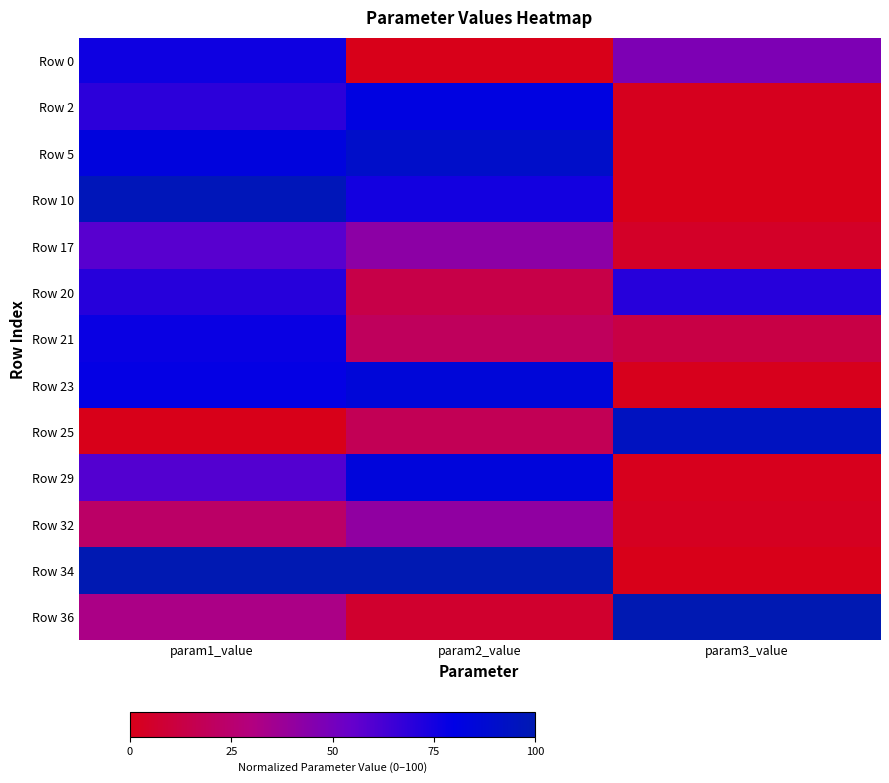

Rank the series by their maximum value, from lowest to highest.

Row 32, Row 17, Row 20, Row 0, Row 21, Row 2, Row 29, Row 23, Row 5, Row 25, Row 10, Row 34, Row 36